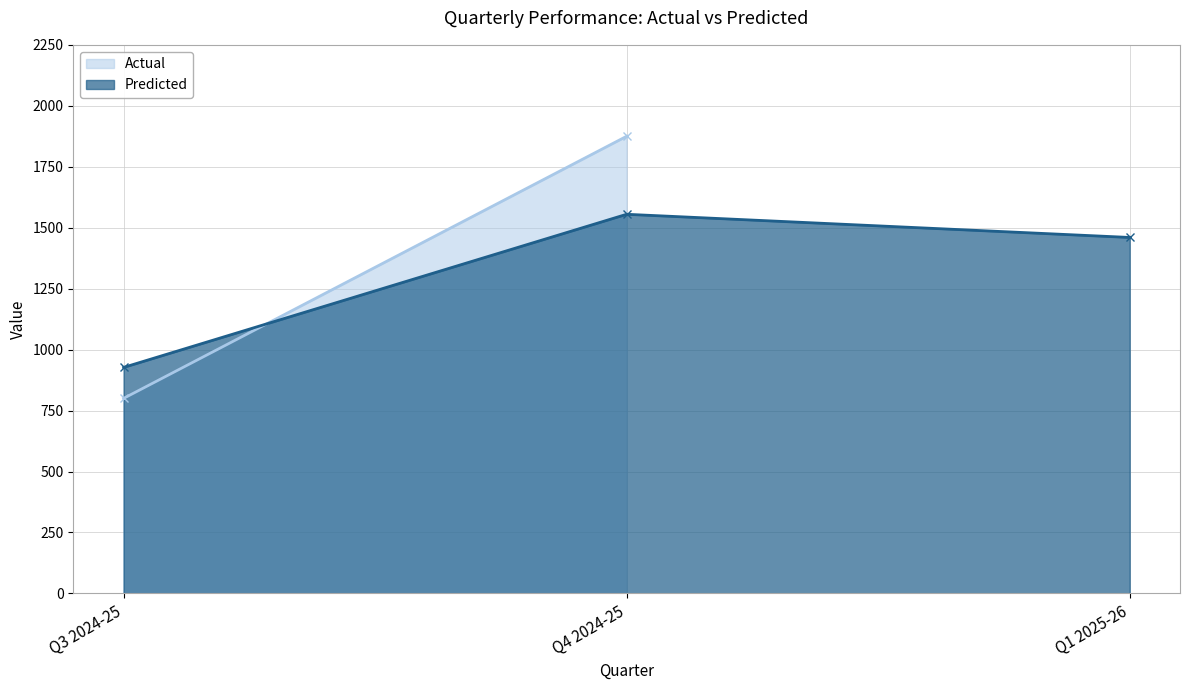

Count the number of categories in the chart.

3